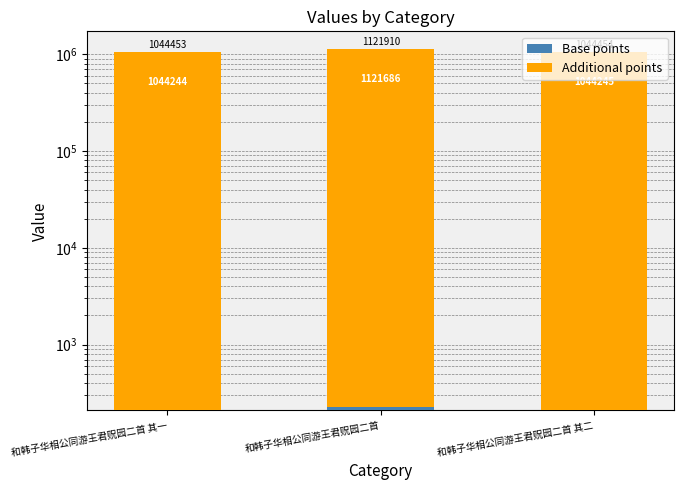

Reading left to right, transcribe all the data shown in this chart.

Base points: 208.9	224.4	208.9
Additional points: 1044244.1	1121685.6	1044245.1